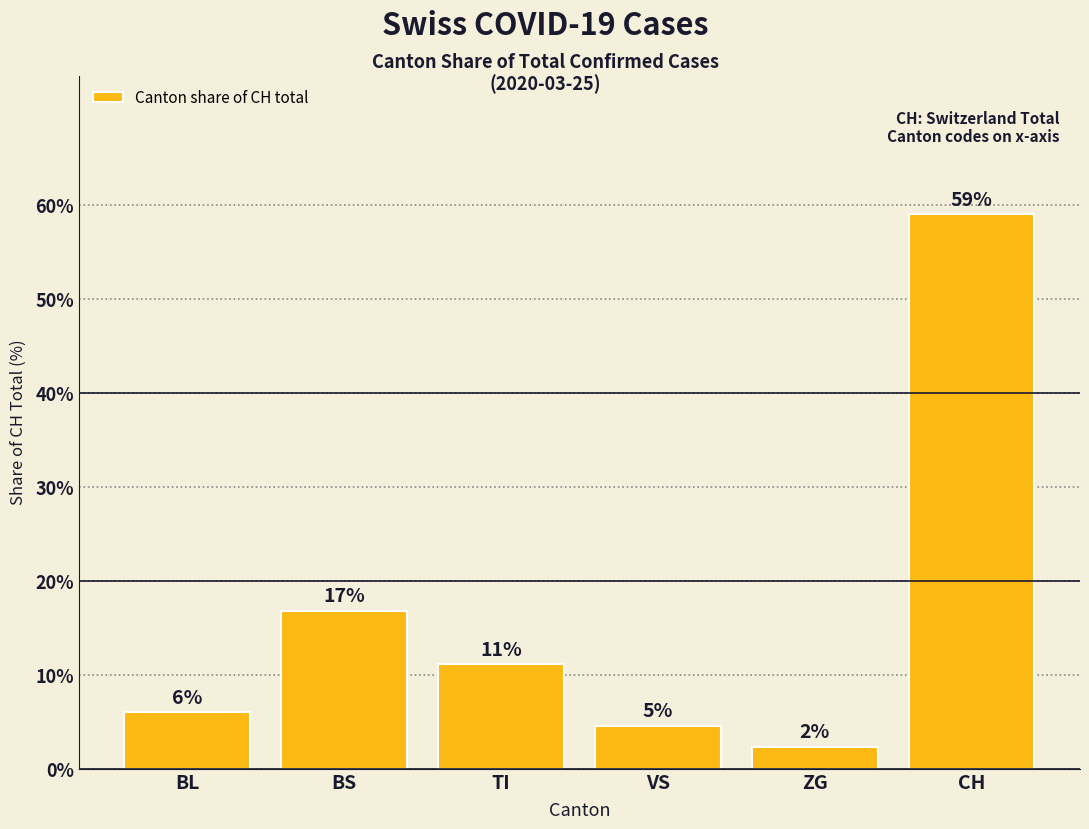

What is the label of the 3rd bar from the right?

VS